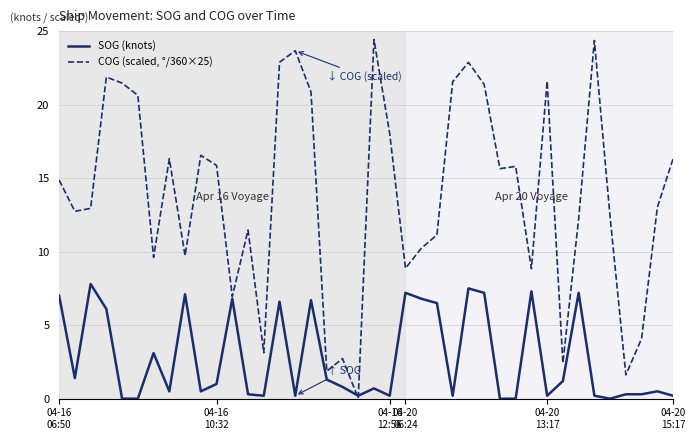

Which series has the widest spread of values?

COG (scaled, °/360×25)